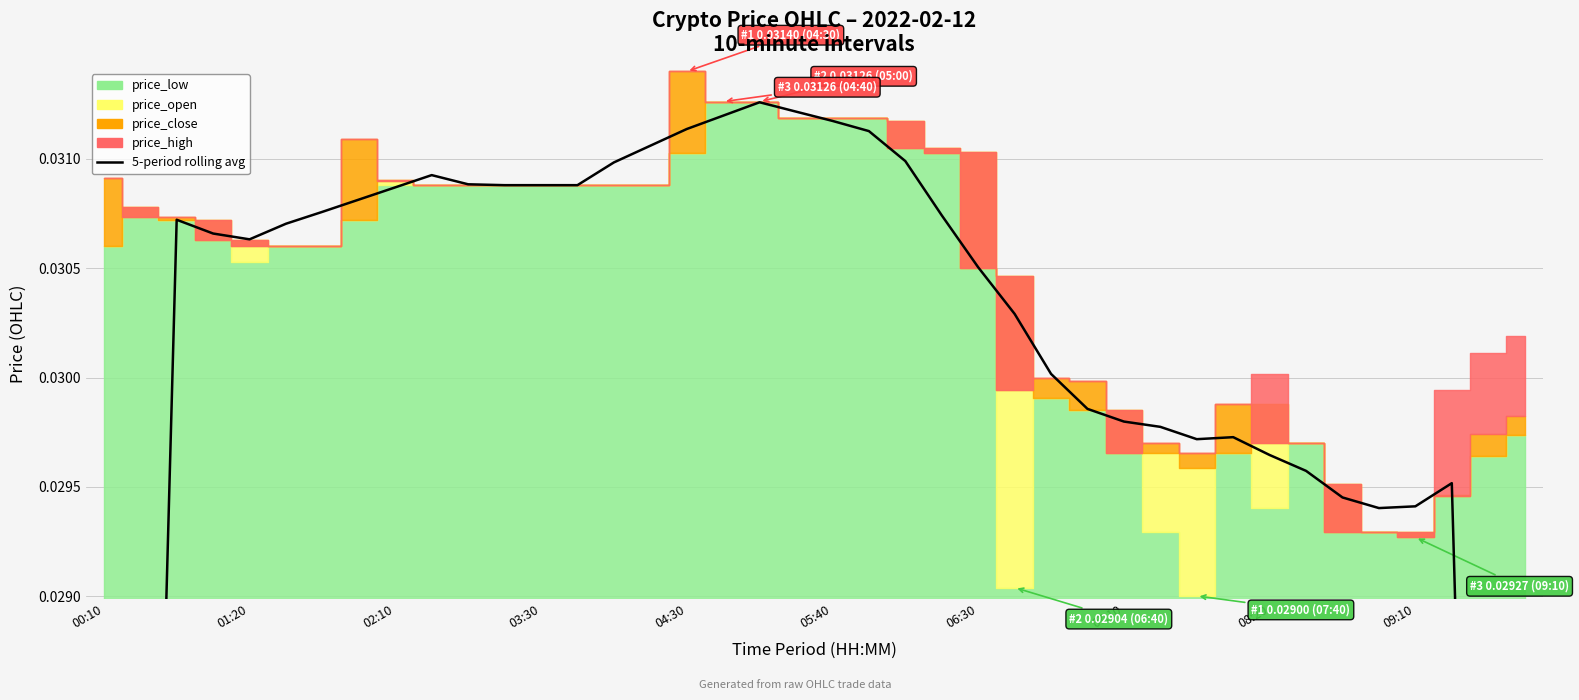

Between 37 and 16, which is larger?

16